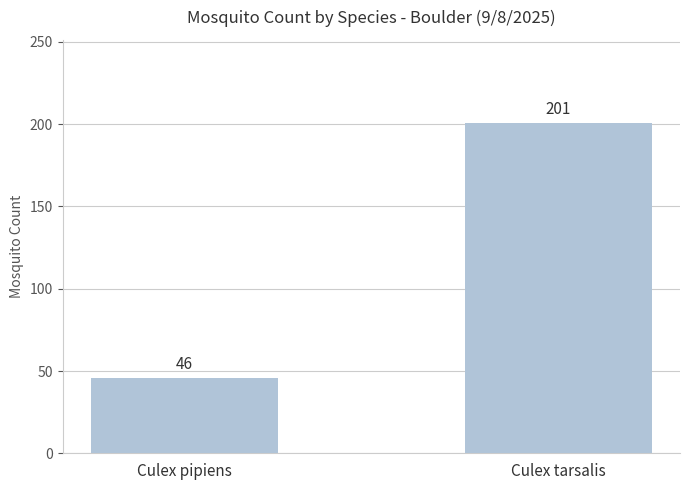

How many data points are less than 201?

1